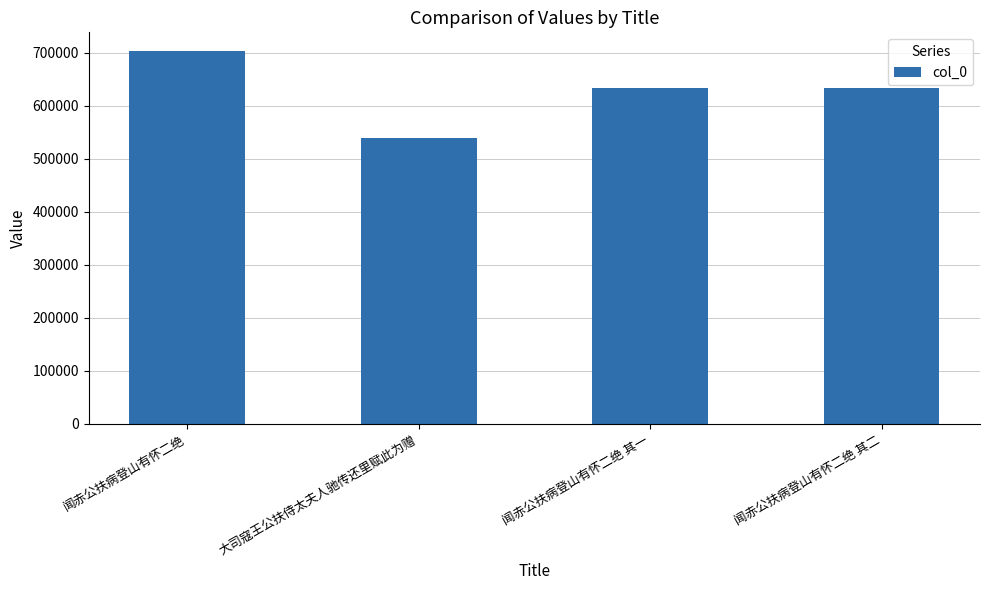

What is the average value?

627277